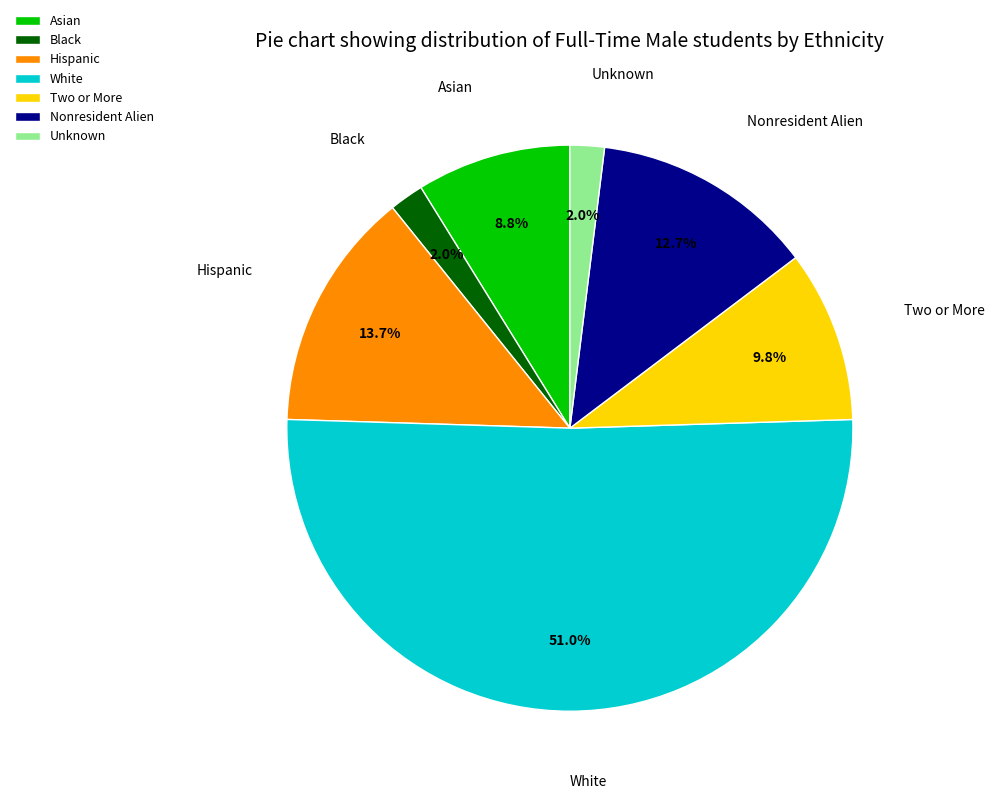

Is it true that Asian is 9% of the pie?

True